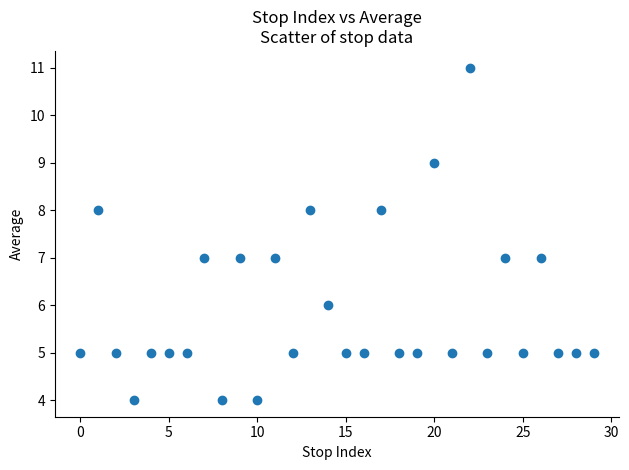

What is the range of Y values (max minus min)?

7